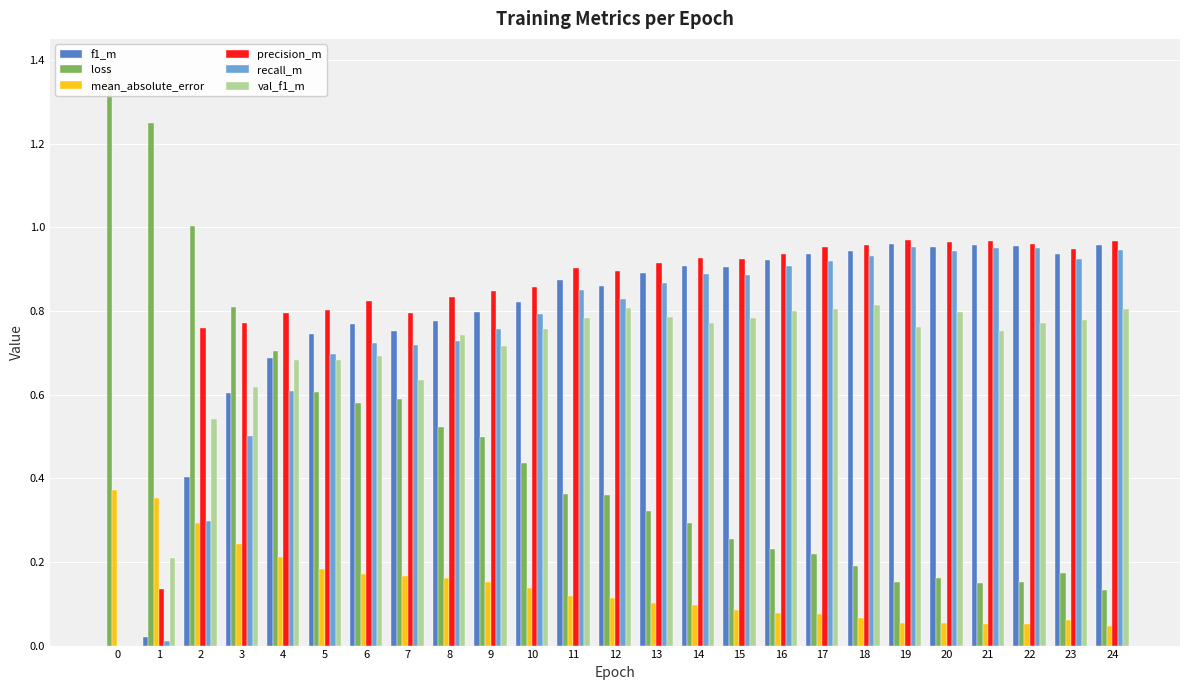

Reading left to right, what are all the values shown in this chart?

f1_m: 0.0	0.0	0.4	0.6	0.7	0.7	0.8	0.8	0.8	0.8	0.8	0.9	0.9	0.9	0.9	0.9	0.9	0.9	0.9	1.0	1.0	1.0	1.0	0.9	1.0
loss: 1.4	1.2	1.0	0.8	0.7	0.6	0.6	0.6	0.5	0.5	0.4	0.4	0.4	0.3	0.3	0.3	0.2	0.2	0.2	0.2	0.2	0.2	0.2	0.2	0.1
mean_absolute_error: 0.4	0.4	0.3	0.2	0.2	0.2	0.2	0.2	0.2	0.2	0.1	0.1	0.1	0.1	0.1	0.1	0.1	0.1	0.1	0.1	0.1	0.1	0.1	0.1	0.0
precision_m: 0.0	0.1	0.8	0.8	0.8	0.8	0.8	0.8	0.8	0.8	0.9	0.9	0.9	0.9	0.9	0.9	0.9	1.0	1.0	1.0	1.0	1.0	1.0	0.9	1.0
recall_m: 0.0	0.0	0.3	0.5	0.6	0.7	0.7	0.7	0.7	0.8	0.8	0.8	0.8	0.9	0.9	0.9	0.9	0.9	0.9	1.0	0.9	0.9	1.0	0.9	0.9
val_f1_m: 0.0	0.2	0.5	0.6	0.7	0.7	0.7	0.6	0.7	0.7	0.8	0.8	0.8	0.8	0.8	0.8	0.8	0.8	0.8	0.8	0.8	0.8	0.8	0.8	0.8